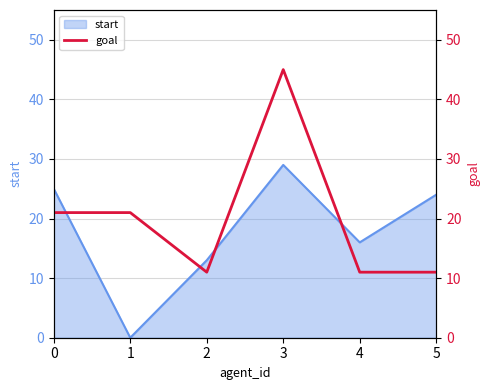

True or false: start has a value of 25 at 0.

True